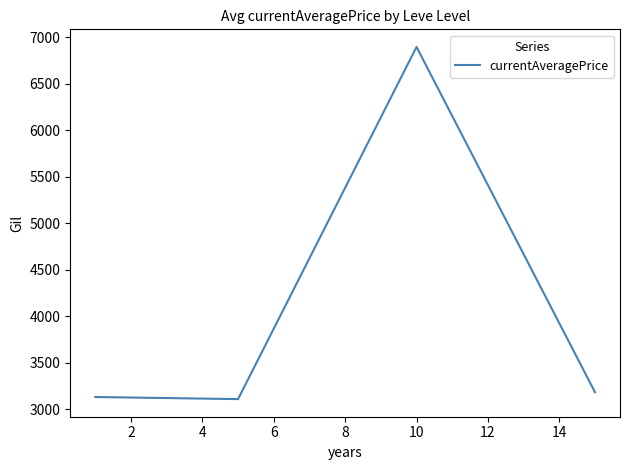

How many interior local peaks (higher than both neighbors) does the data have?

1